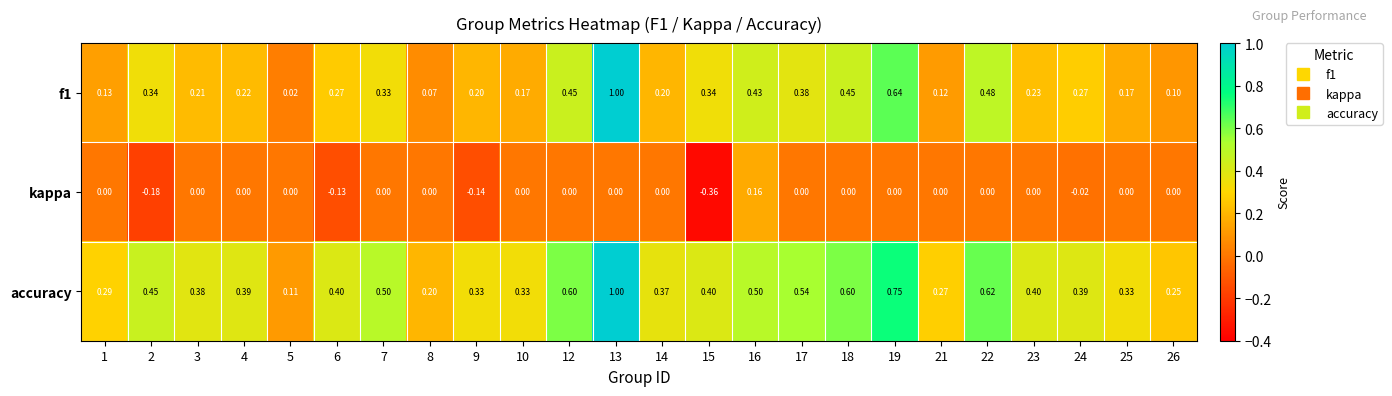

Is the value of accuracy at 5 greater than the value of kappa at 15?

Yes